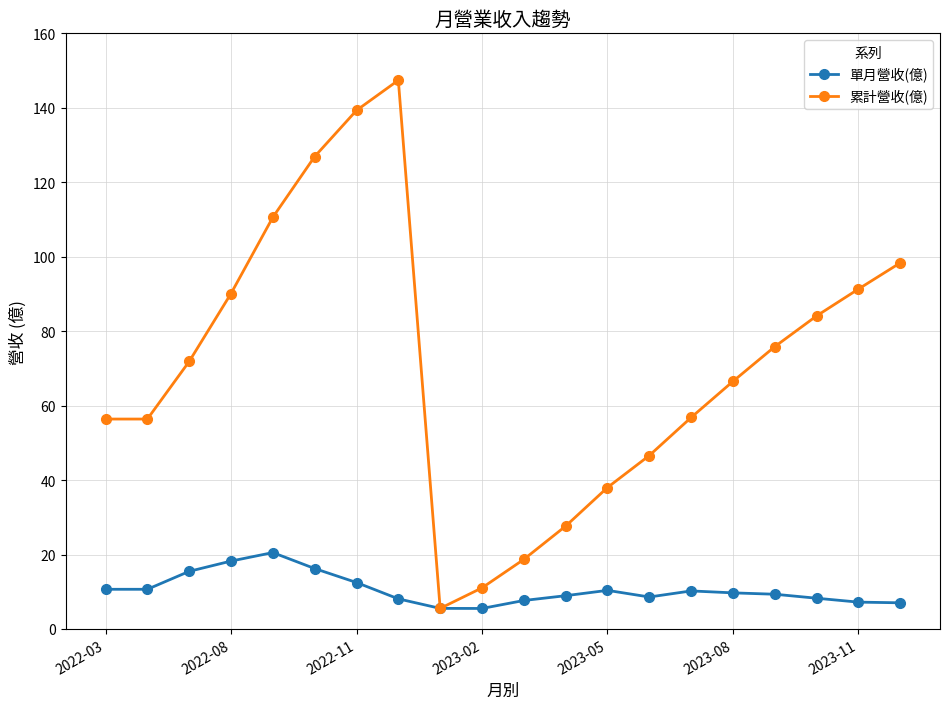

Rank the series by their maximum value, from highest to lowest.

累計營收(億), 單月營收(億)